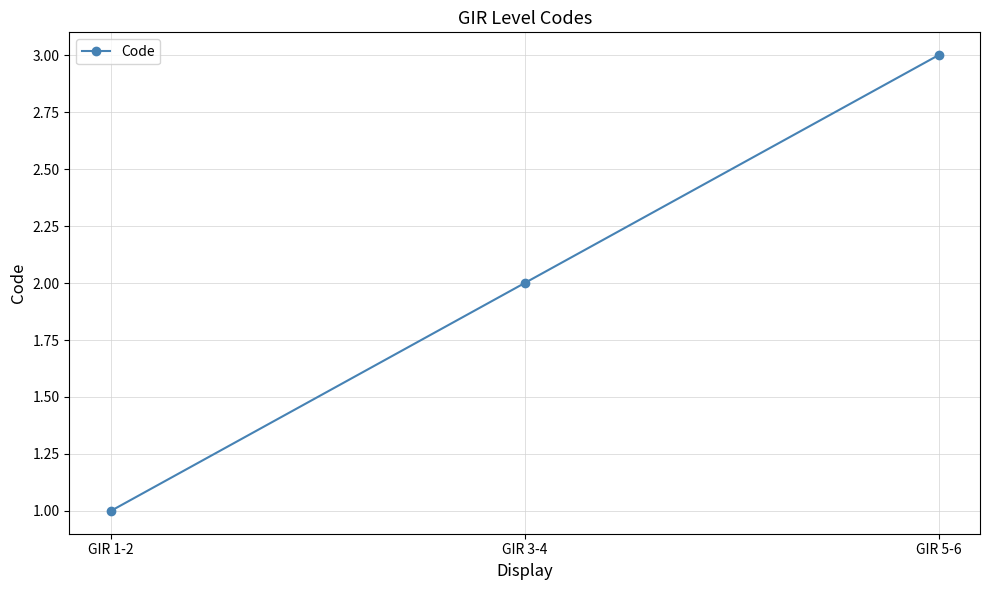

How many lines are shown in the chart?

1